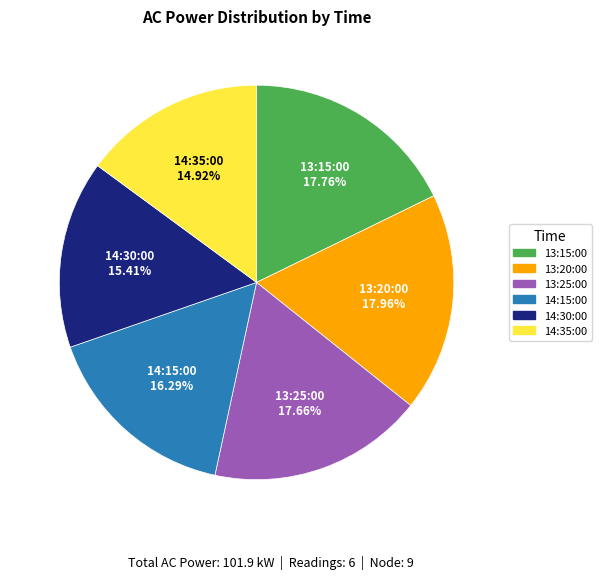

Is it true that 13:20:00 is 18% of the pie?

True